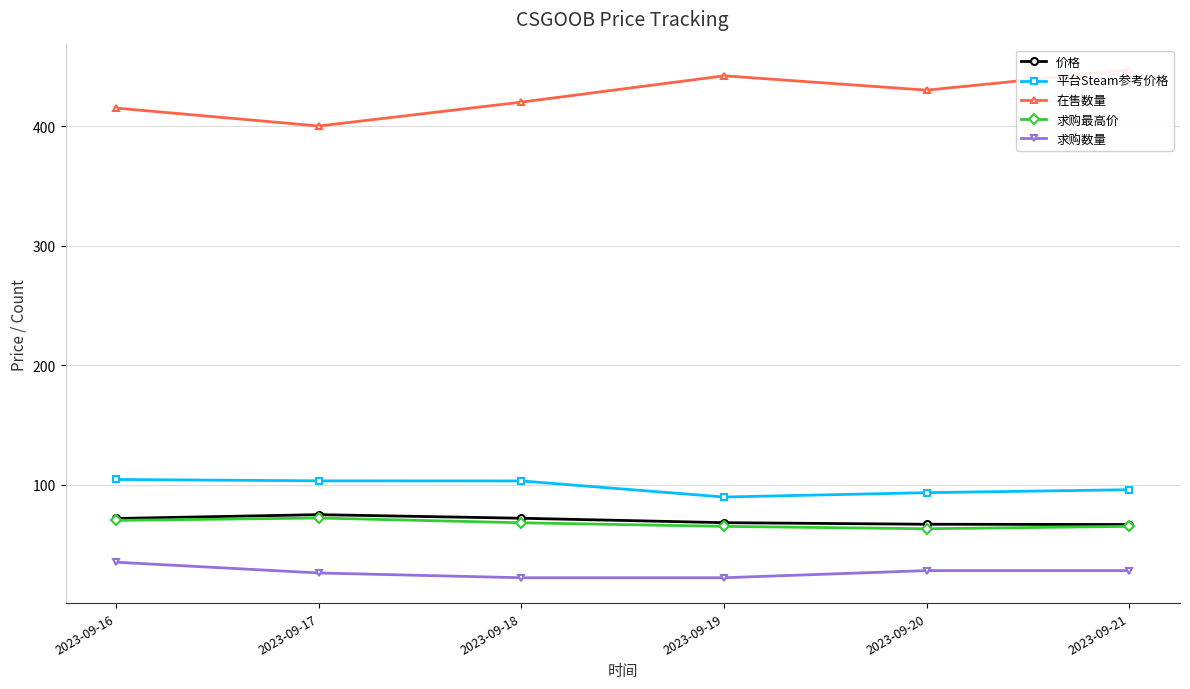

What is the sum of the 求购数量 values at 2023-09-16 and 2023-09-20?

63.0